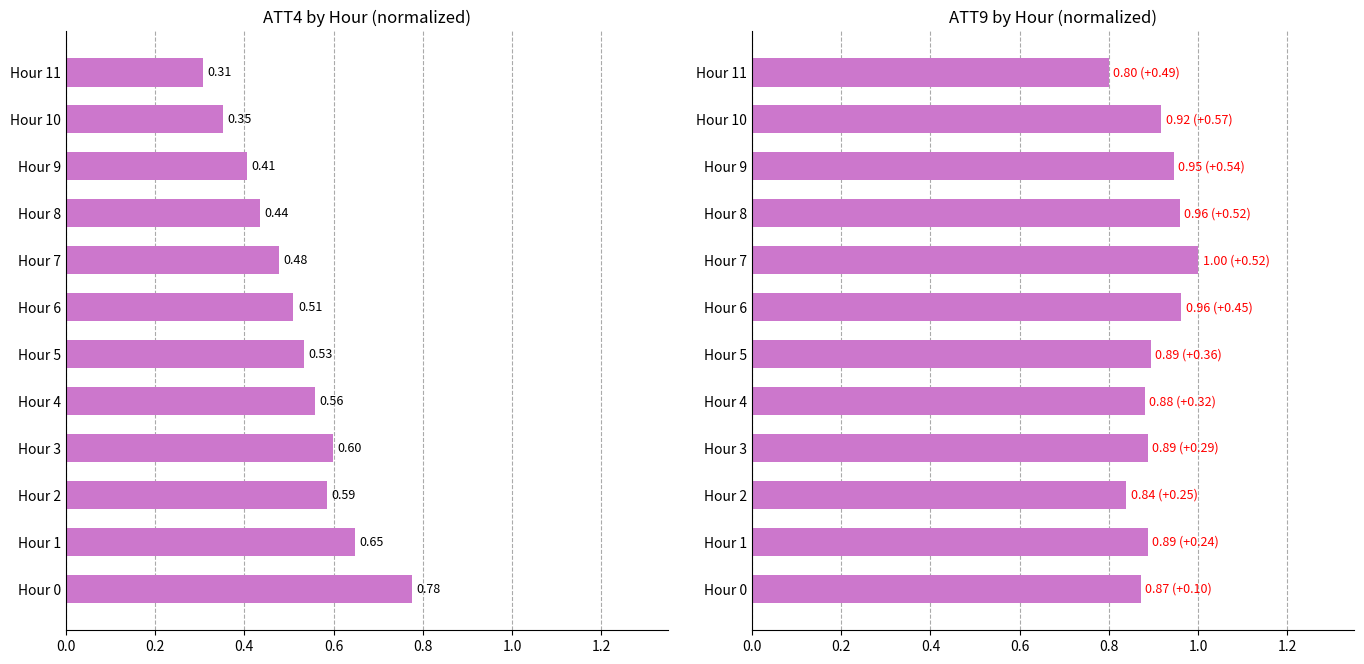

What is the sum of all ATT4 (normalized) values?

6.2